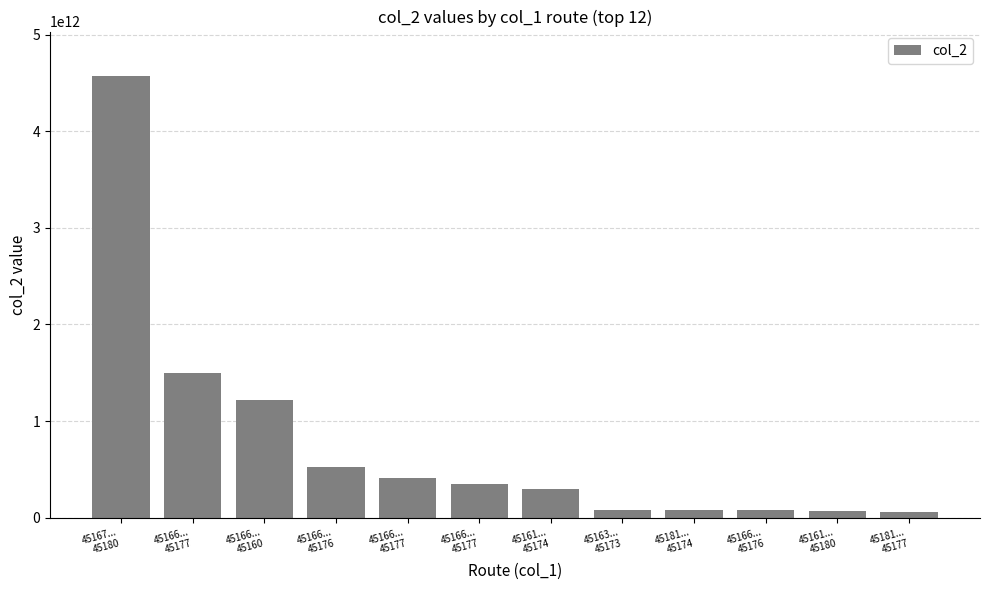

How many series are shown in this chart?

1